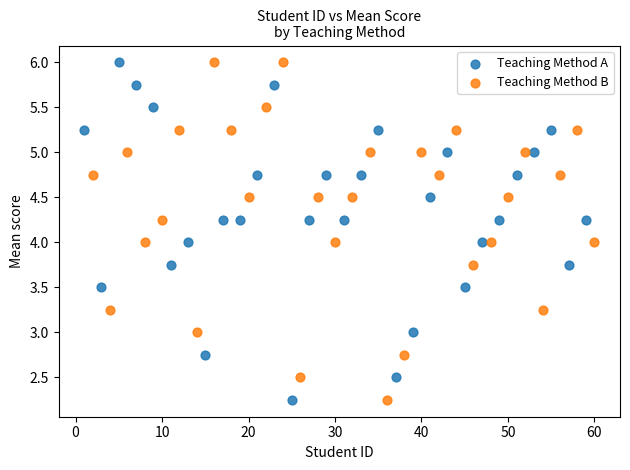

What are all the series names shown in the legend?

Teaching Method A, Teaching Method B